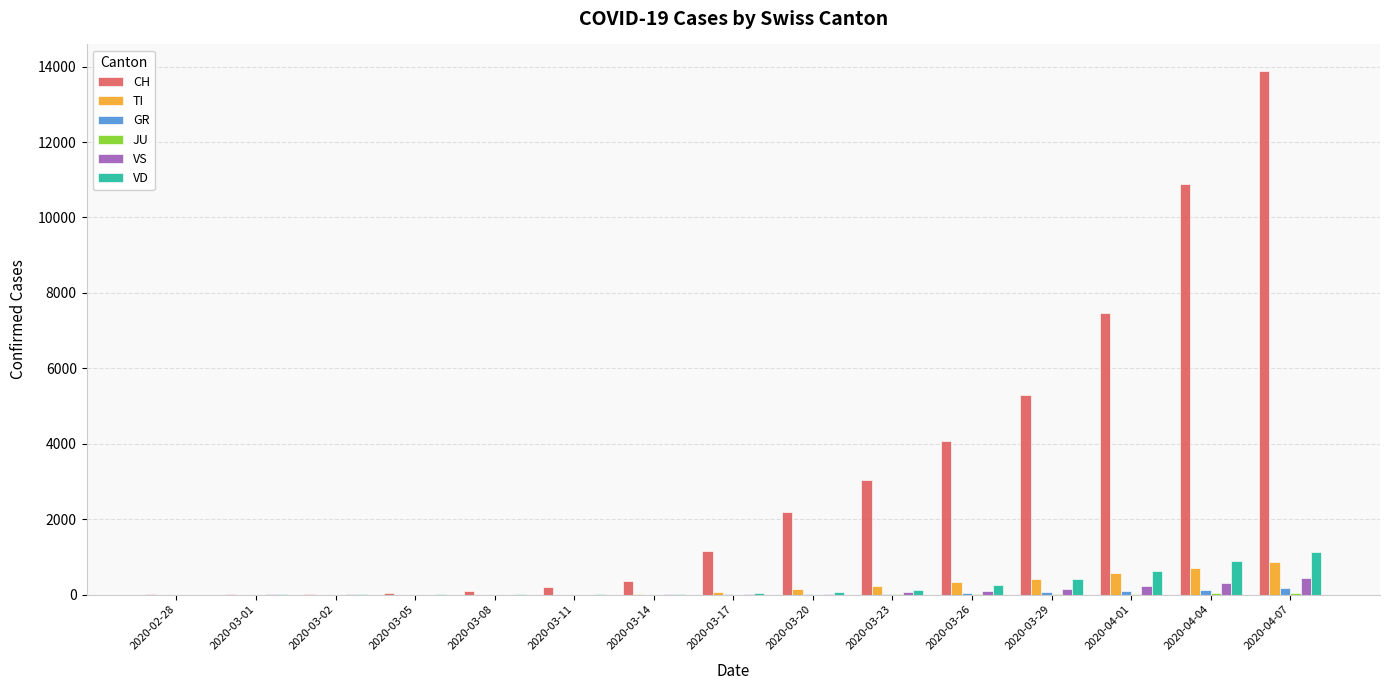

The value of CH at 2020-03-14 is 354. True or false?

True